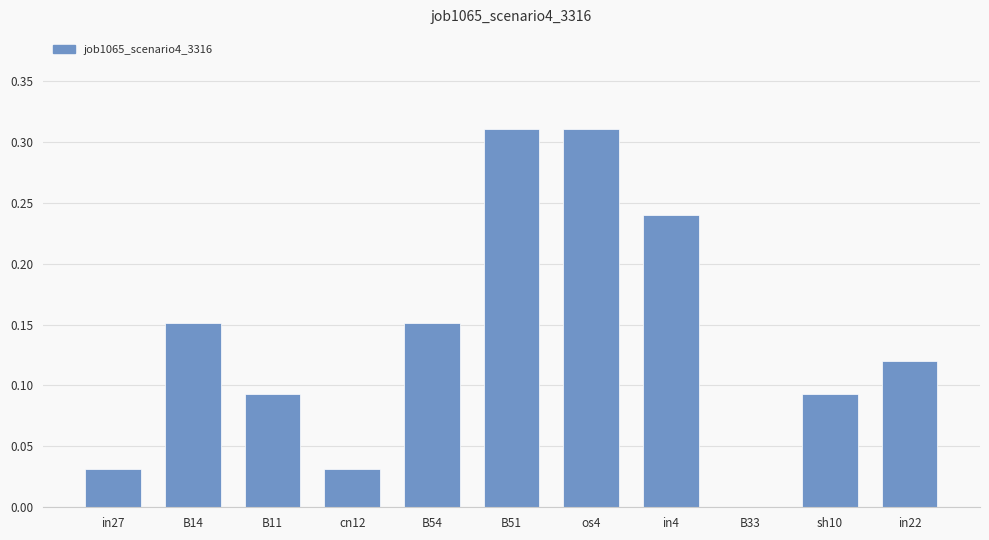

Is it true that the value at in27 is 0.0?

True